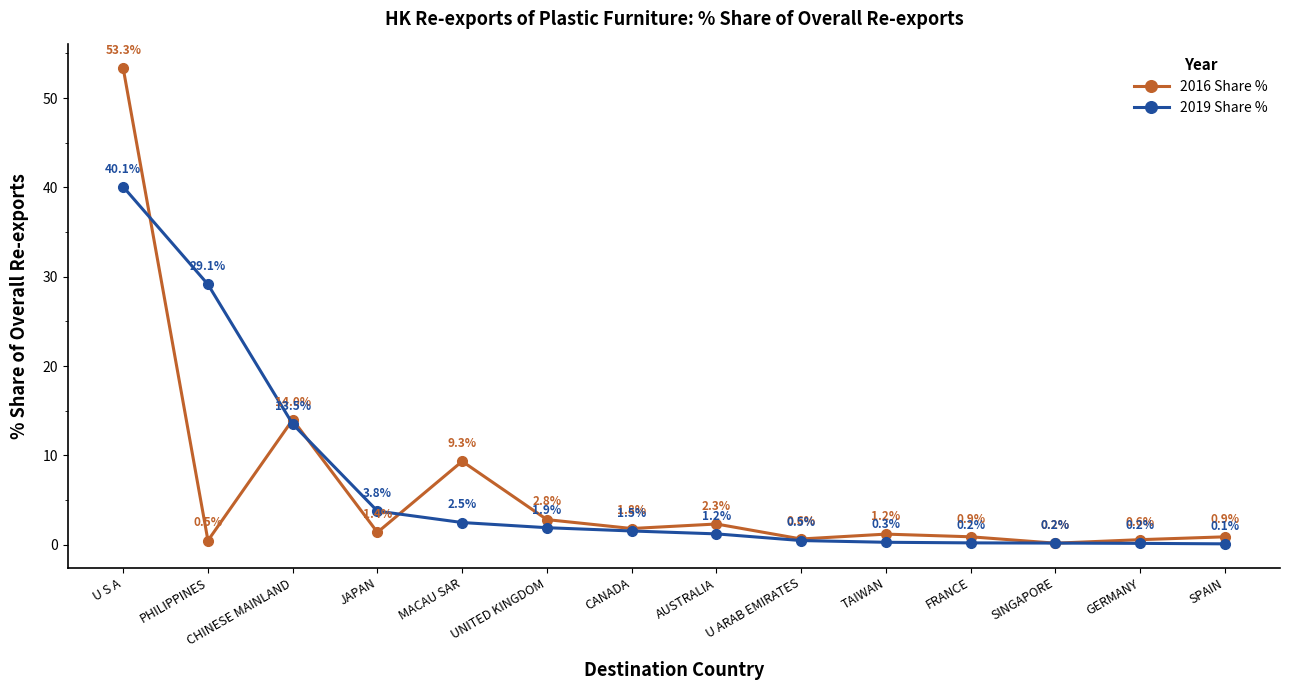

Reading right to left, list all the values displayed in this chart.

2016 Share %: 0.9	0.6	0.2	0.9	1.2	0.6	2.3	1.8	2.8	9.3	1.4	14.0	0.5	53.3
2019 Share %: 0.1	0.2	0.2	0.2	0.3	0.5	1.2	1.5	1.9	2.5	3.8	13.5	29.1	40.1